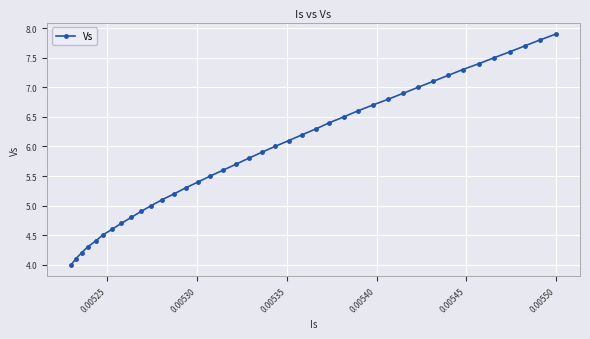

Count the number of data series in this chart.

1